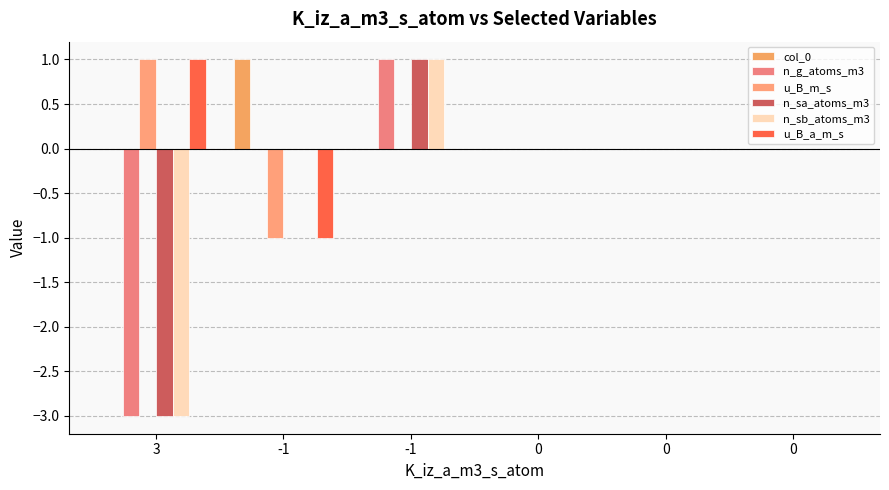

What is the difference between the highest and lowest values at -1?

2